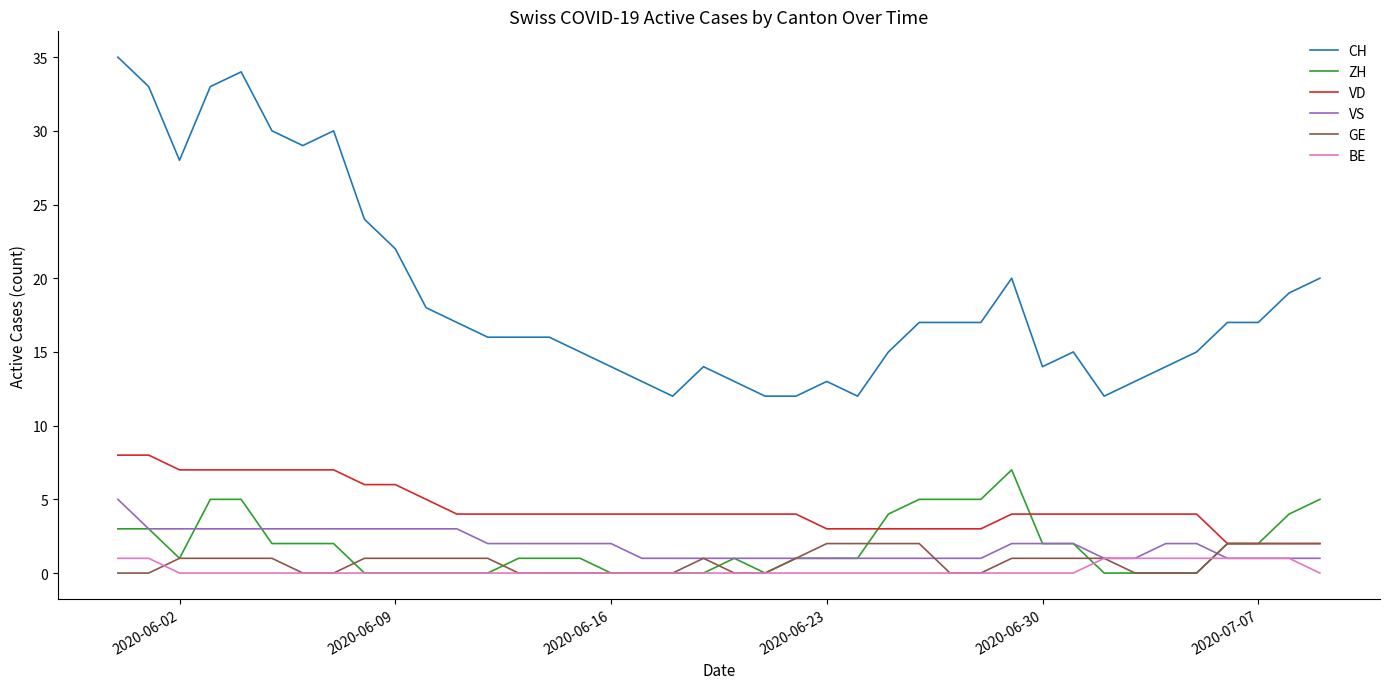

What is the difference between the maximum and minimum values in the GE series?

2